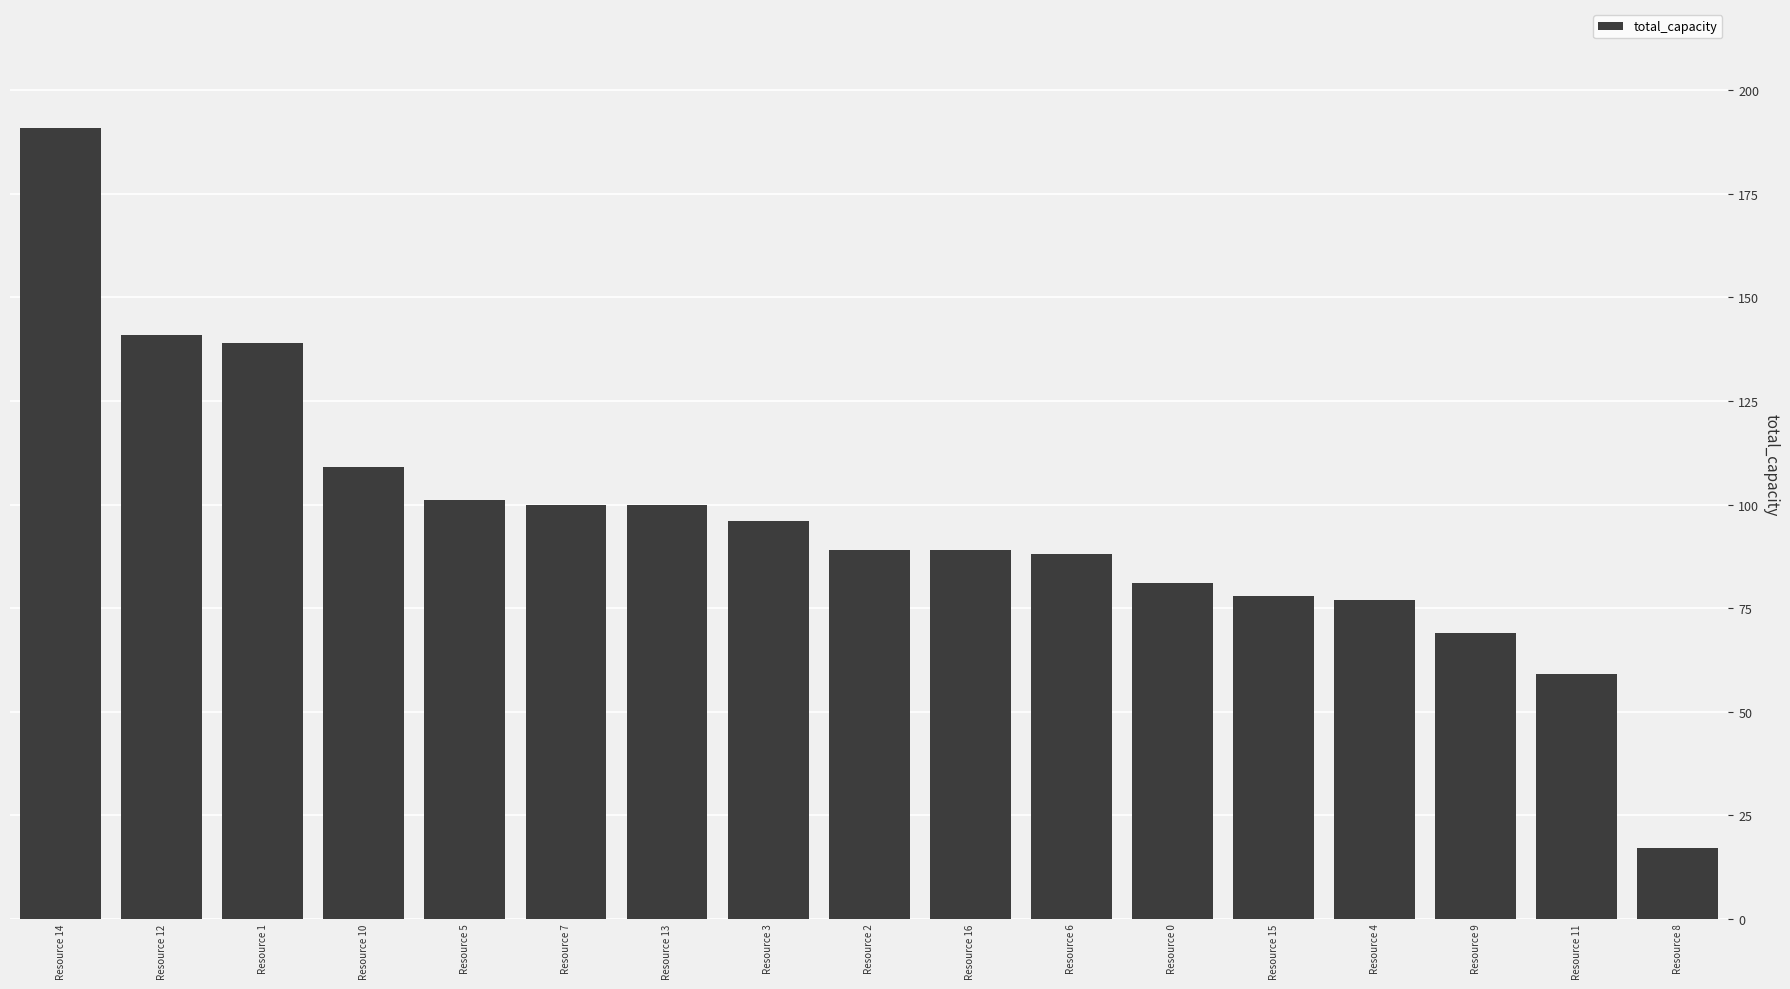

What is the average value?

96